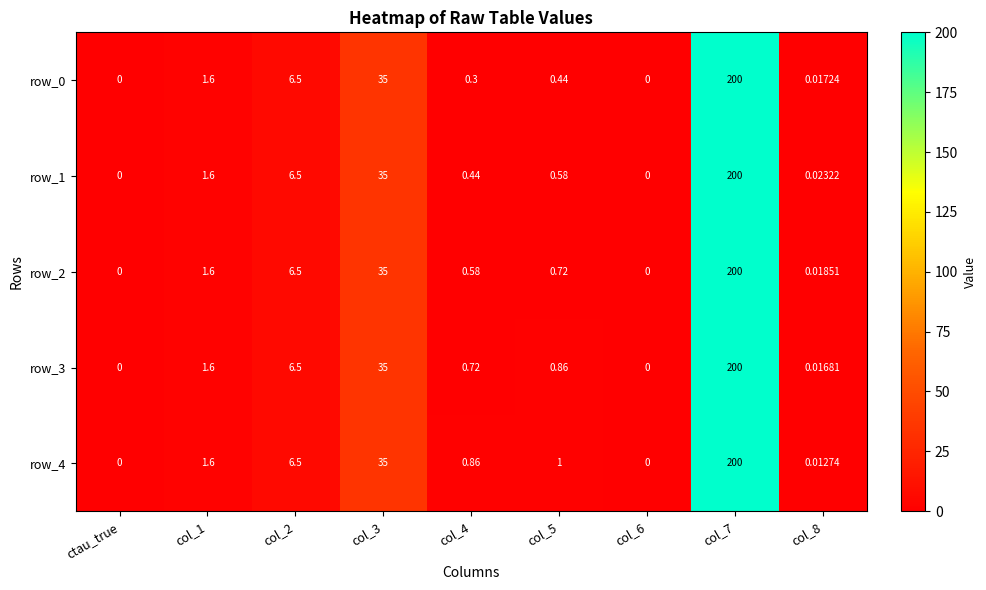

Is the value of row_1 at col_2 greater than the value of row_4 at col_6?

Yes